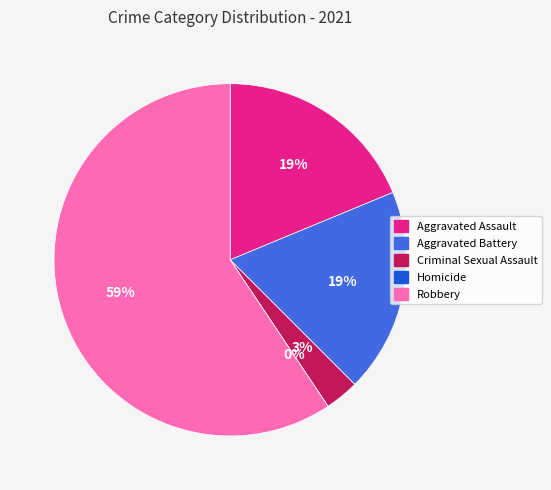

How many segments does this pie chart have?

5